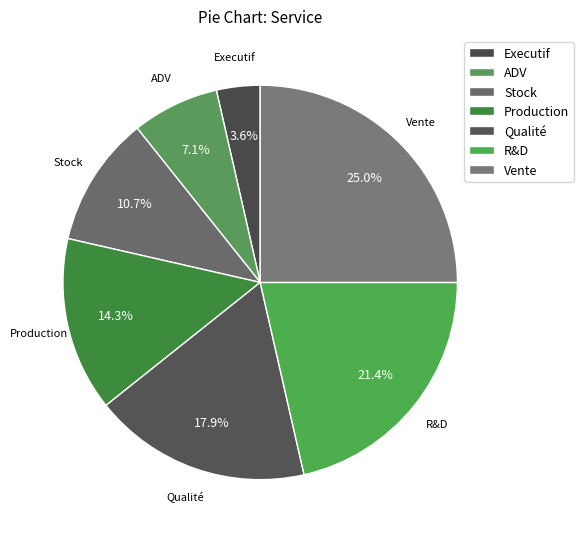

Combined, what portion of the pie is Production and Vente?

39.3%